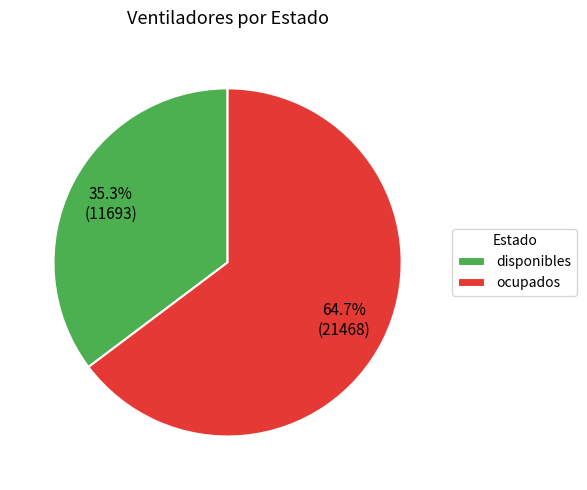

To the nearest percent, what is the difference between the ocupados and disponibles slice percentages?

29%